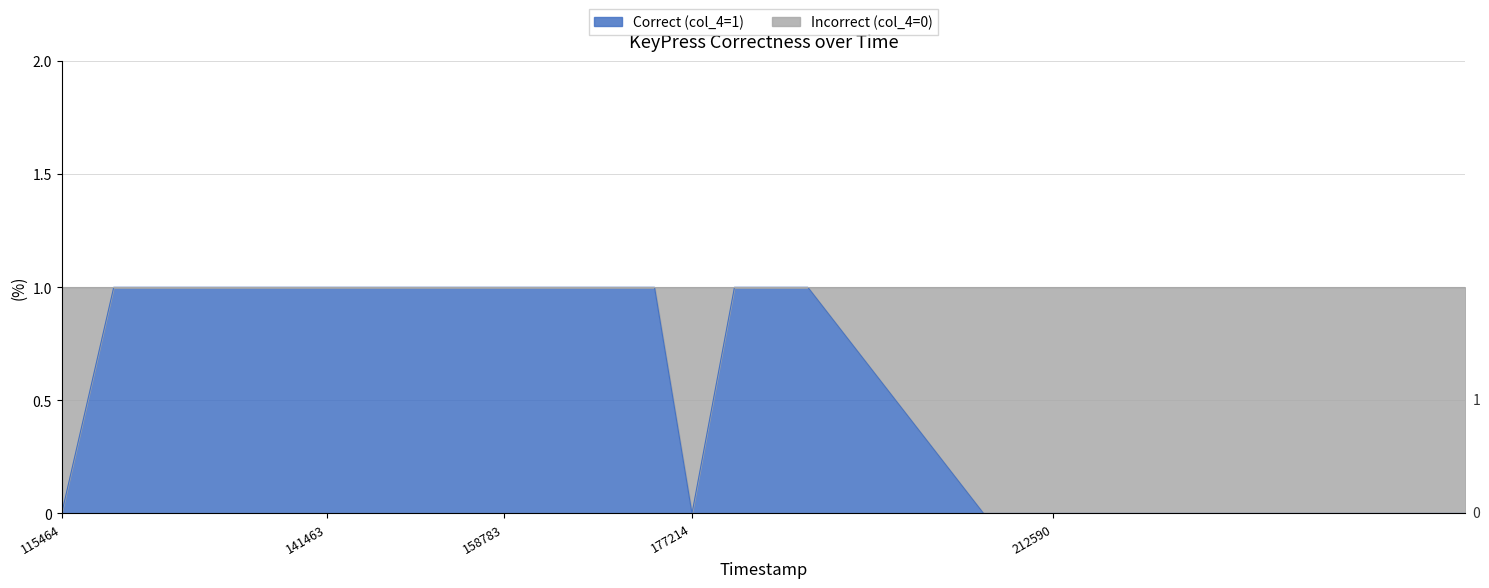

List the labels in order of value, largest first.

120565, 125088, 130144, 141463, 146599, 150791, 154943, 158783, 162847, 167590, 173542, 181374, 188558, 115464, 177214, 205773, 212590, 225861, 236317, 252973